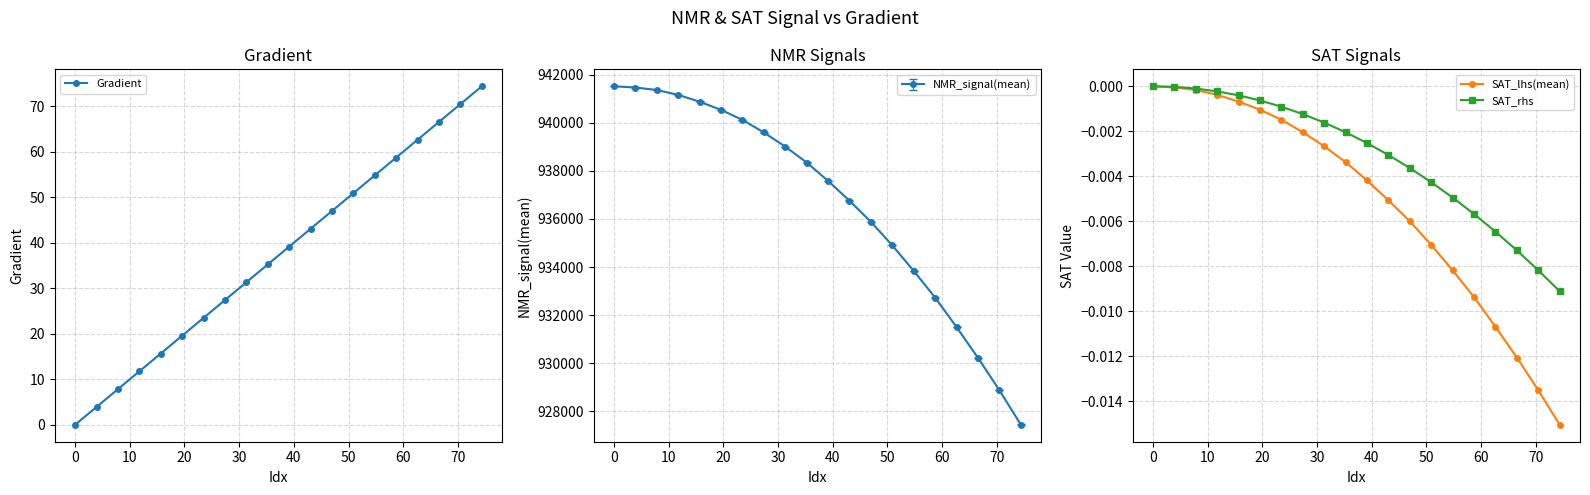

Where does the Gradient series first go above 39?

10